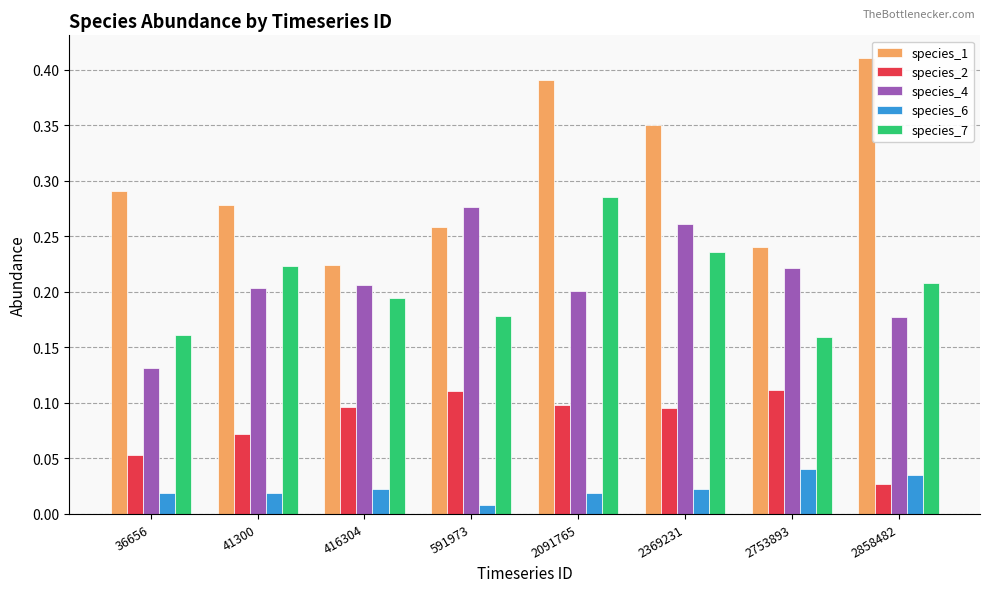

True or false: species_7 has a value of 0.3 at 2858482.

False